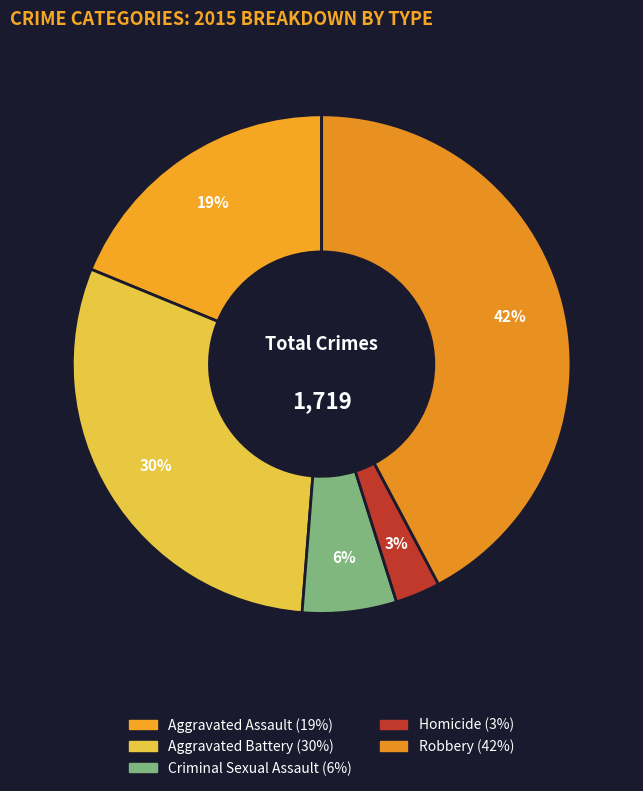

True or false: Homicide accounts for 3% of the total.

True